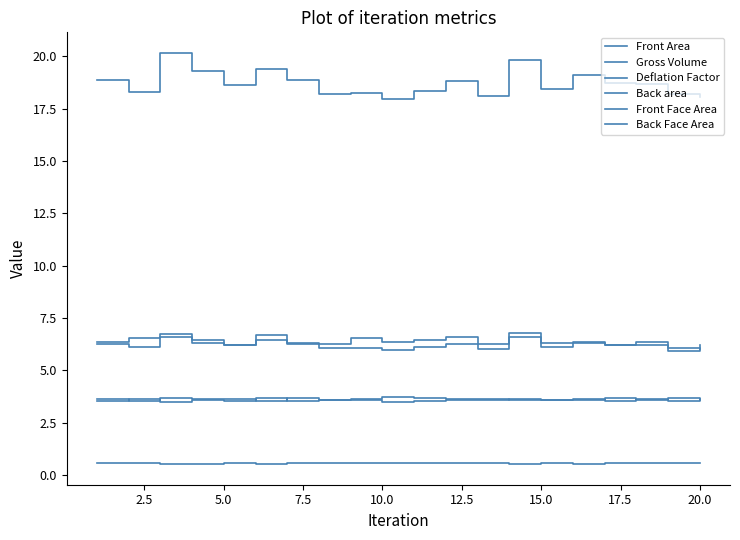

How many interior local peaks does the Front Area series have?

6